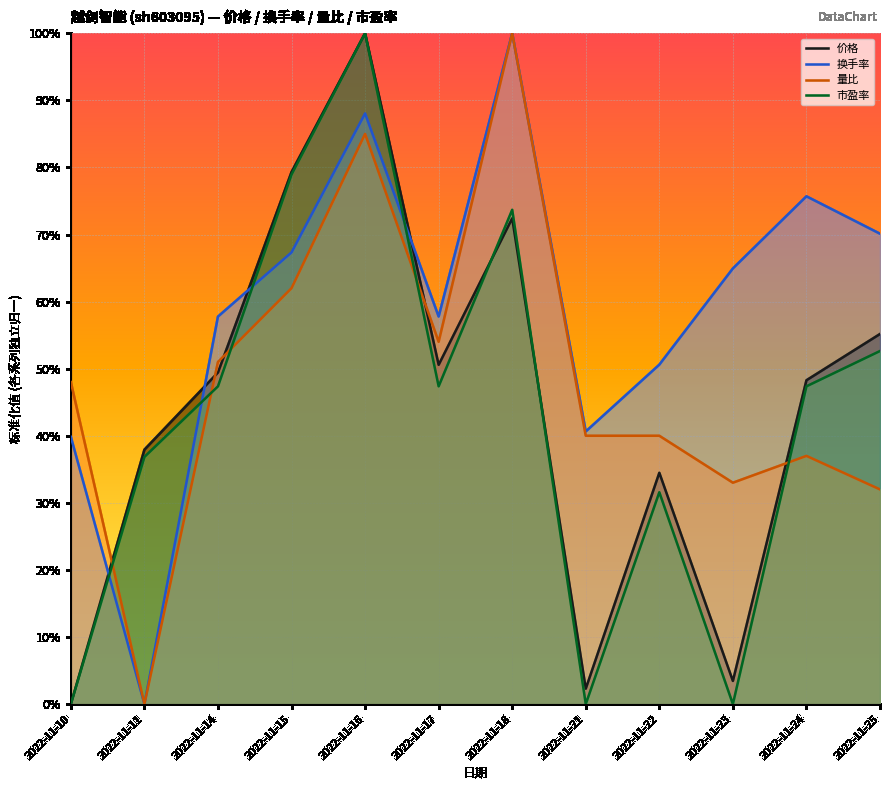

At 2022-11-21, list the series in order from smallest to largest.

市盈率, 价格, 量比, 换手率